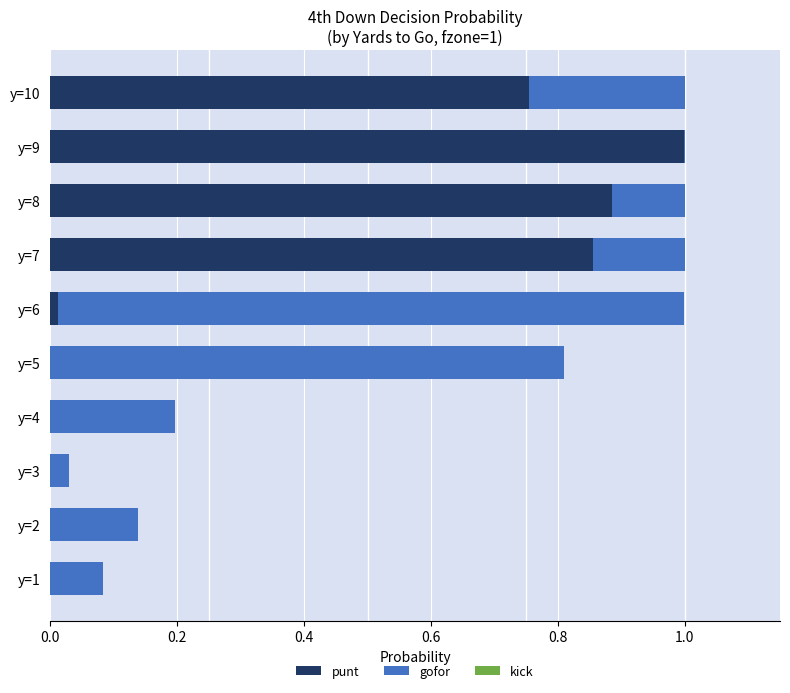

At which label does punt reach its peak?

y=9